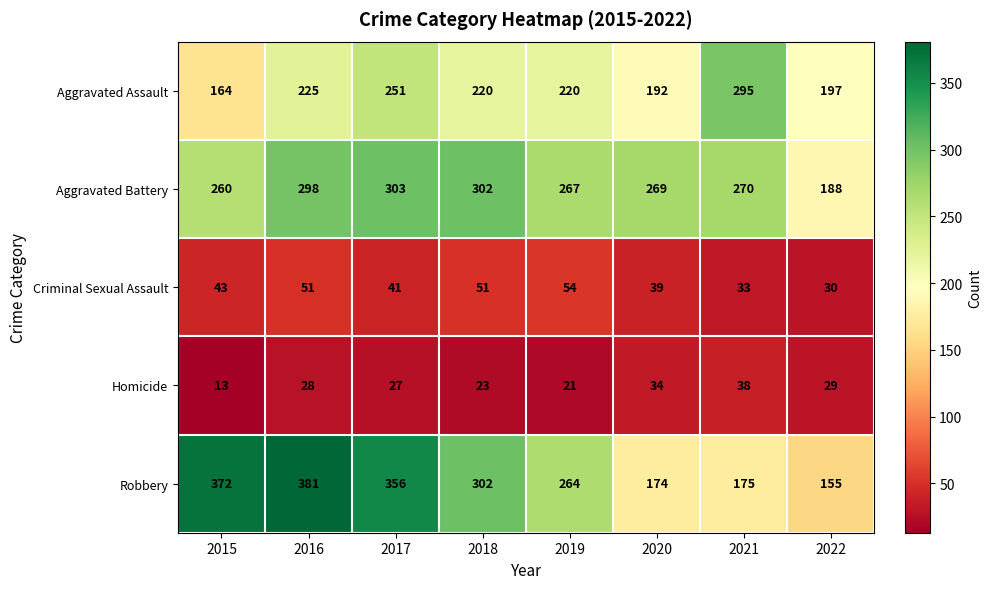

Rank the series by their maximum value, from lowest to highest.

Homicide, Criminal Sexual Assault, Aggravated Assault, Aggravated Battery, Robbery